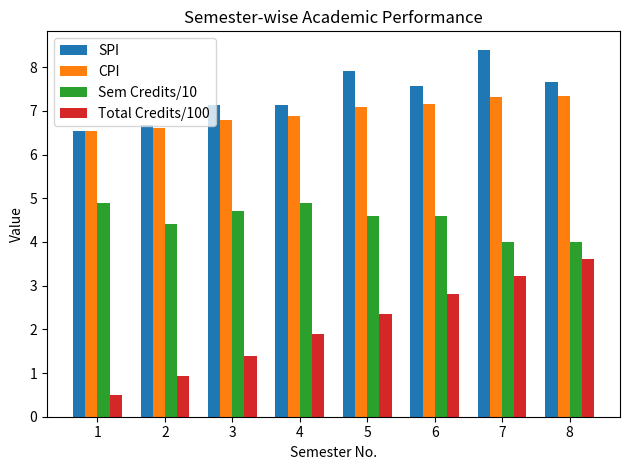

What is the value of the Total Credits/100 bar at the 3rd from the left?

1.4